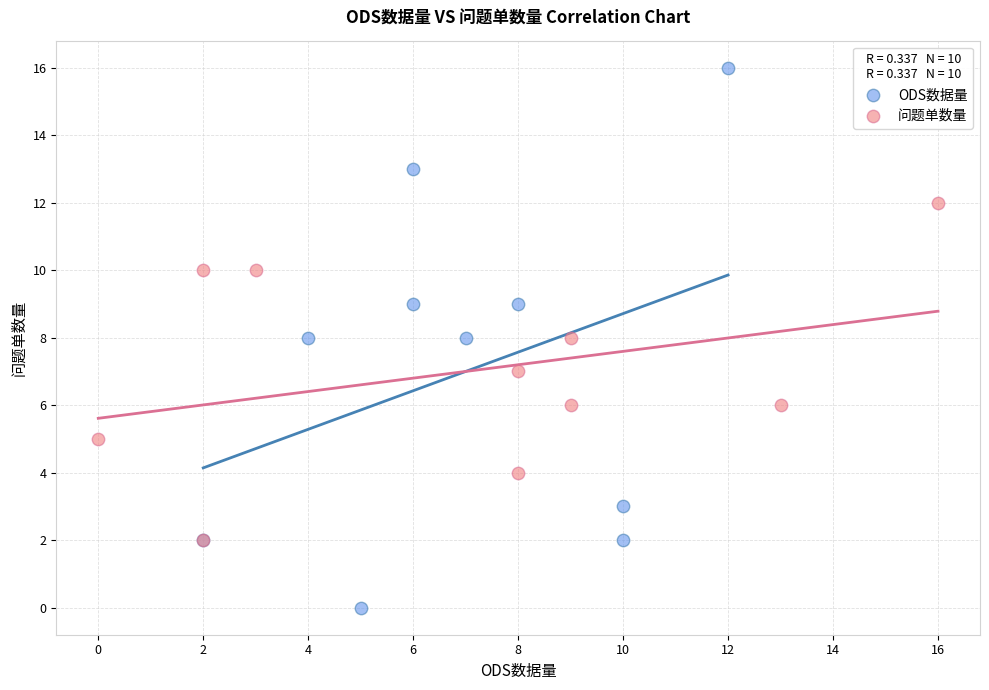

Which series reaches the maximum Y coordinate?

ODS数据量